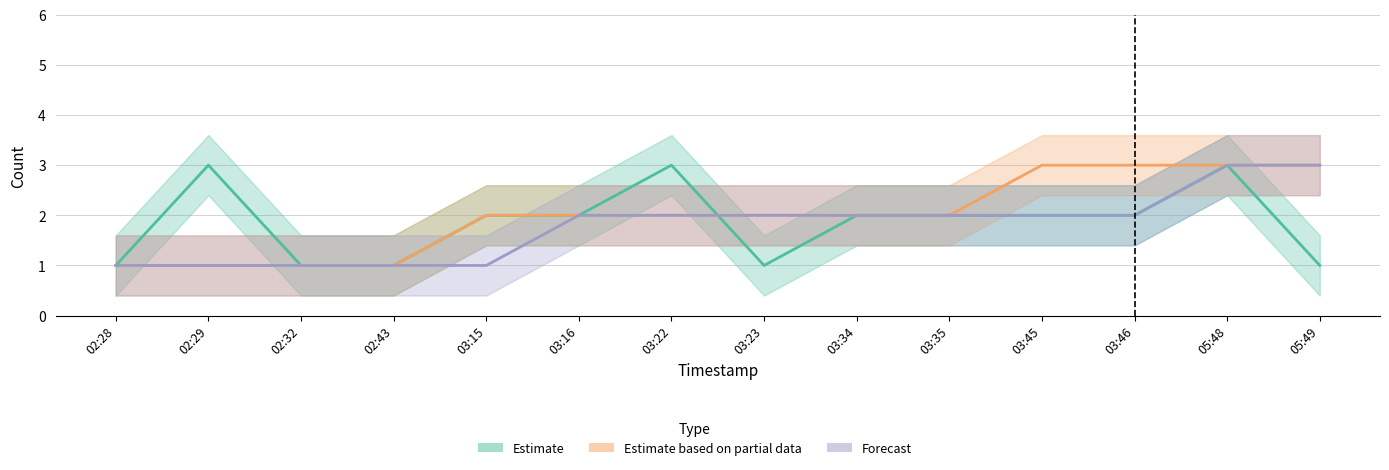

Which has a higher value, 03:46 or 02:32?

03:46